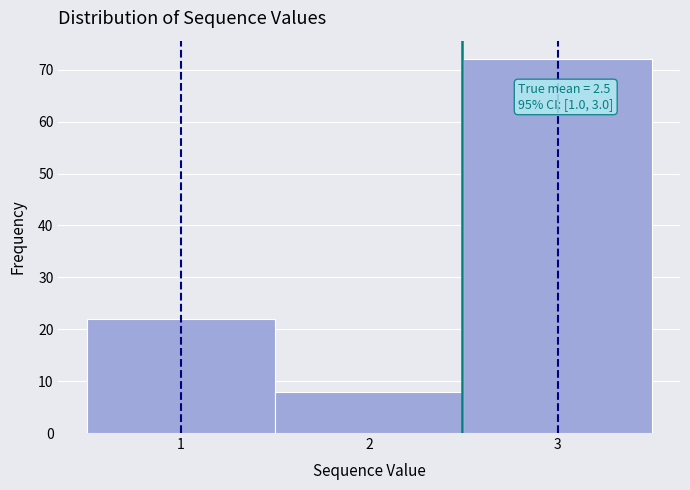

Which range on the x-axis has the tallest bar?

2.5 to 3.5